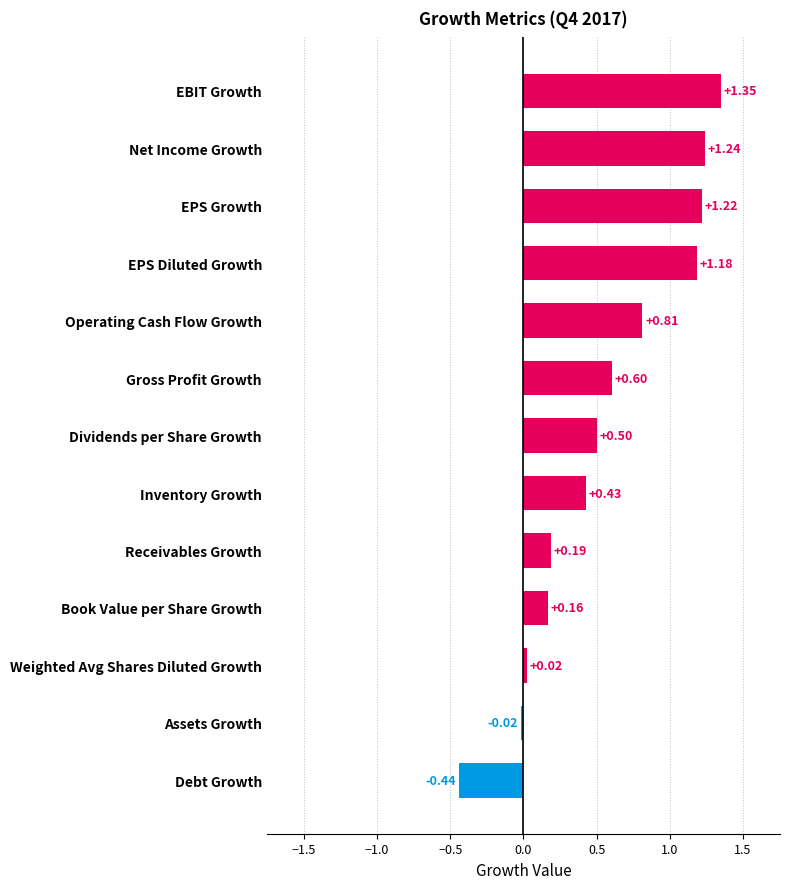

What is the average value?

0.6